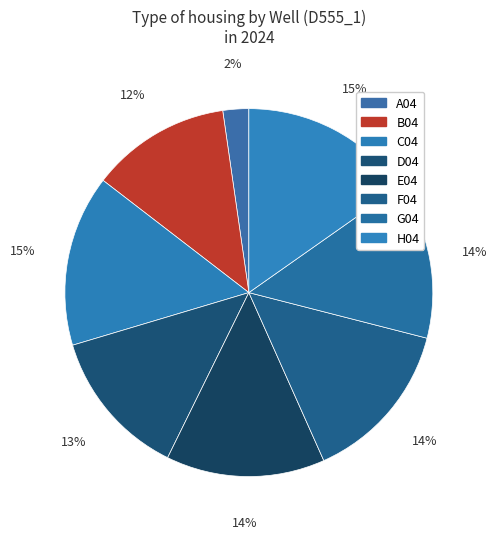

Rank the categories by value from lowest to highest.

A04, B04, D04, G04, E04, F04, C04, H04